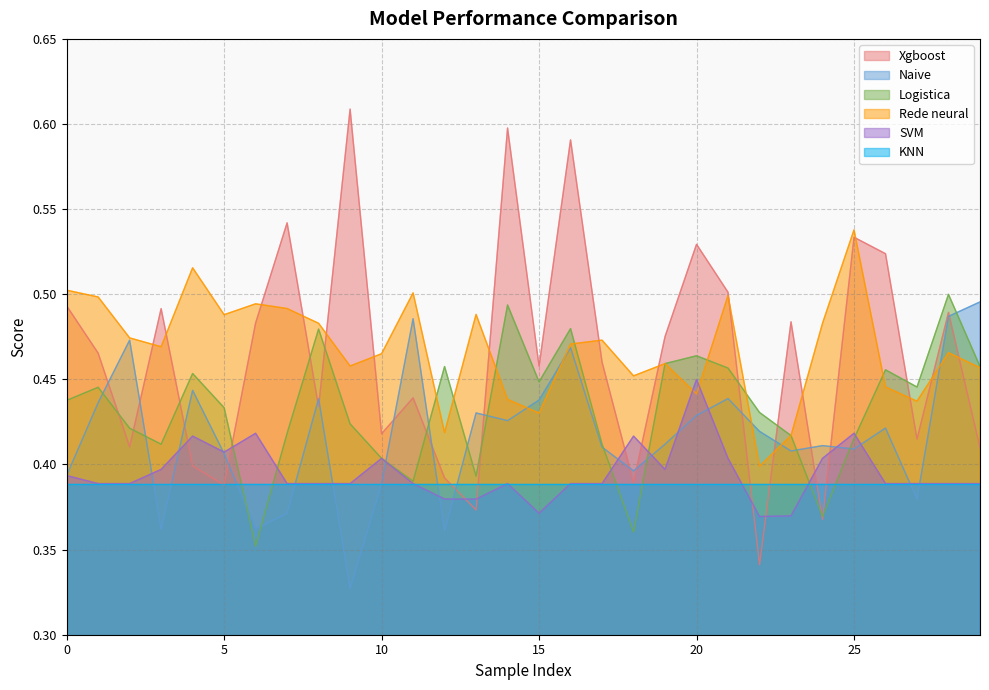

Is the value of Logistica at 15 greater than the value of KNN at 0?

Yes